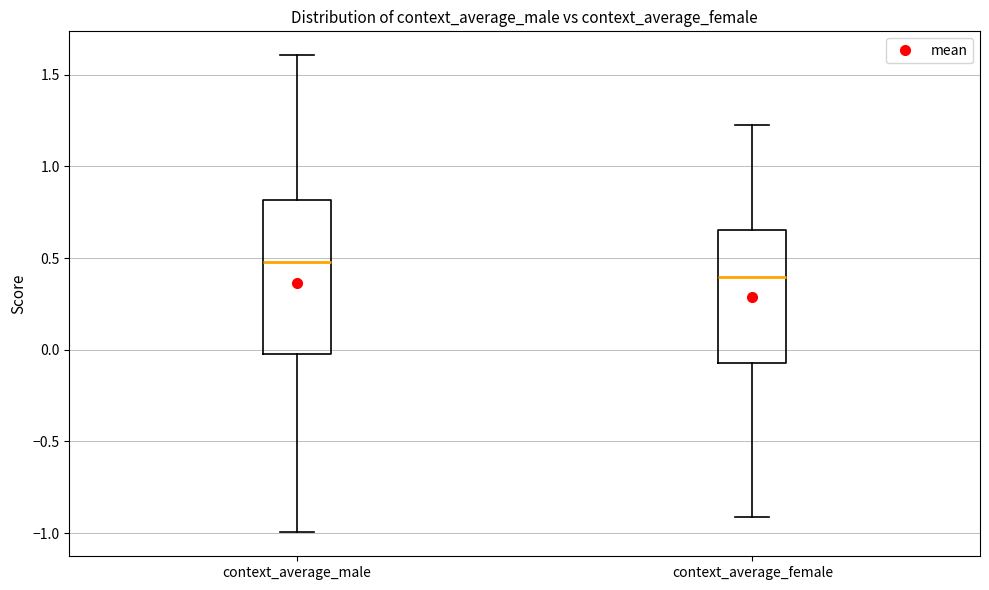

Reading left to right, read every box against the y-axis: the position of its median line, the range the box covers, and the ends of its whiskers. The values are not printed on the chart, so give them approximately, as read against the axis.

context_average_male: median 0.50, box 0.00 to 0.80, whiskers -1.00 to 1.60
context_average_female: median 0.40, box -0.05 to 0.65, whiskers -0.90 to 1.20